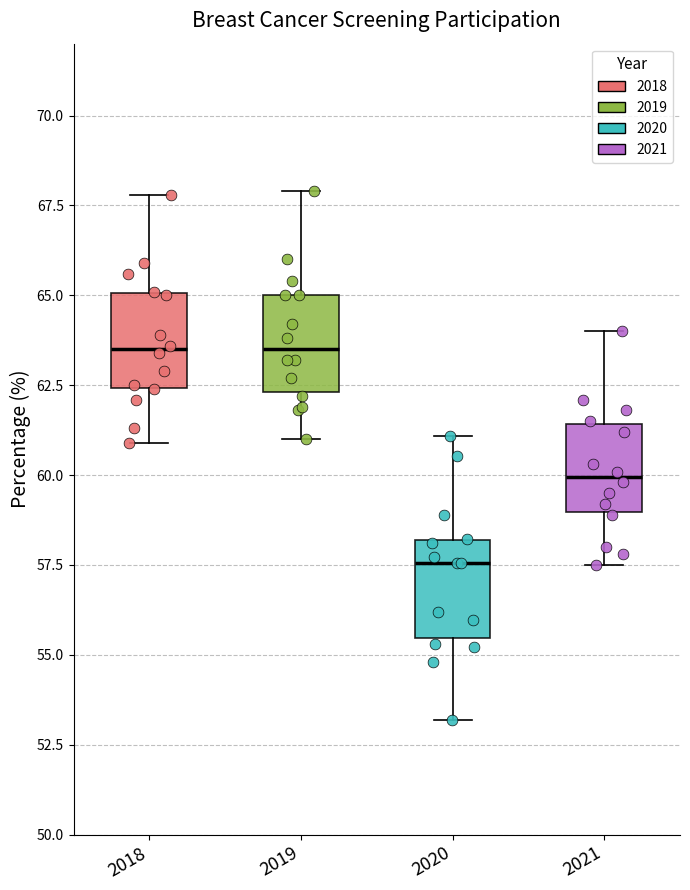

Reading left to right, read every box against the y-axis: the position of its median line, the range the box covers, and the ends of its whiskers. The values are not printed on the chart, so give them approximately, as read against the axis.

2018: median 63.5, box 62.5 to 65.0, whiskers 61.0 to 68.0
2019: median 63.5, box 62.5 to 65.0, whiskers 61.0 to 68.0
2020: median 57.5, box 55.5 to 58.0, whiskers 53.0 to 61.0
2021: median 60.0, box 59.0 to 61.5, whiskers 57.5 to 64.0